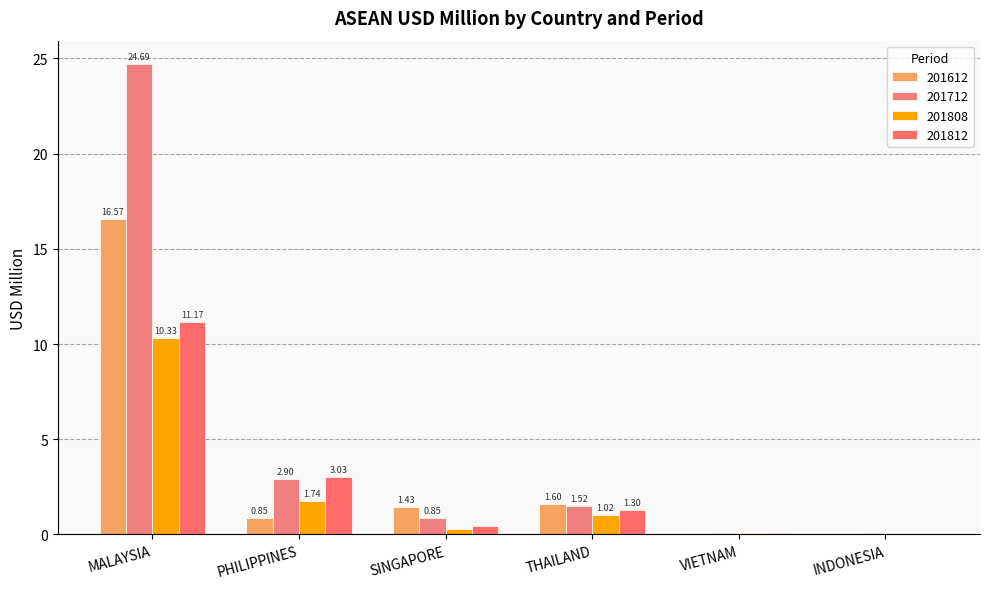

How many groups of bars are there?

6